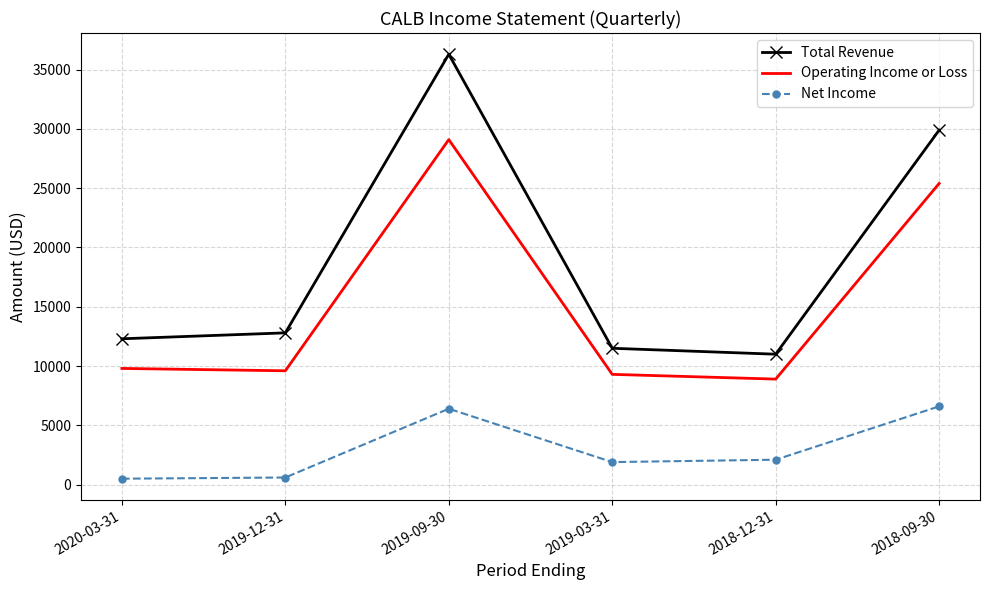

What is the minimum value shown in the chart?

500